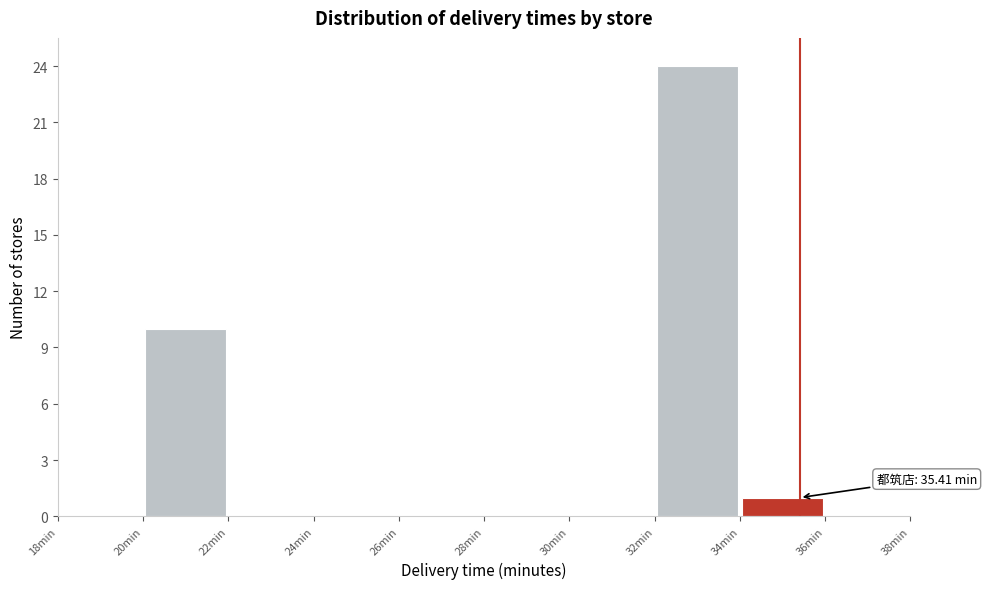

Over which range of the x-axis is the bar tallest?

32 to 34